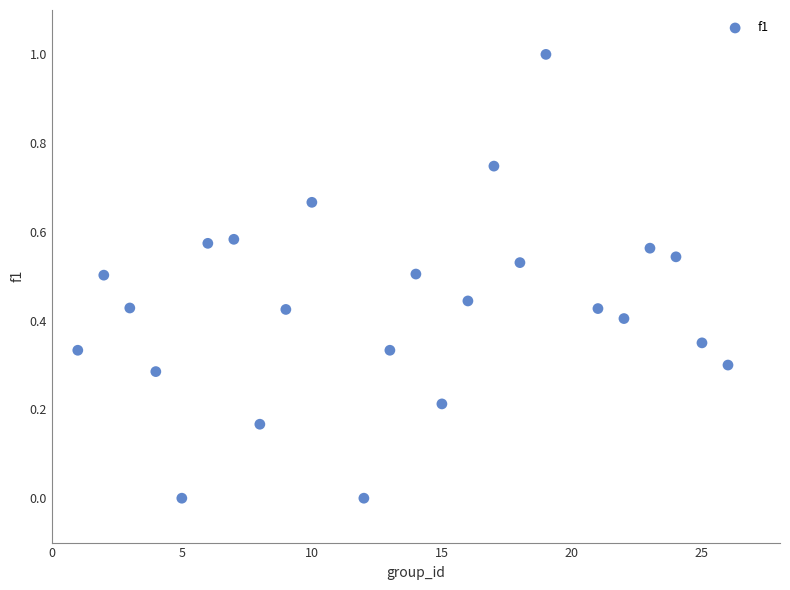

What is the range of Y values (max minus min)?

1.0